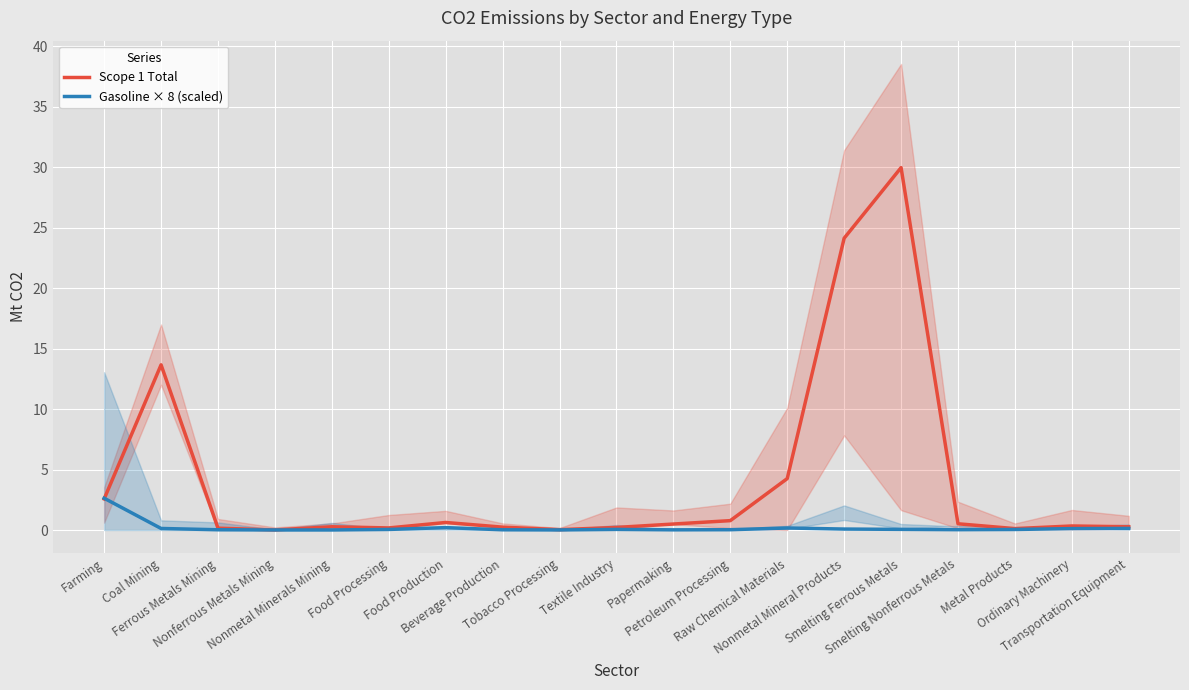

Reading right to left, what are all the values shown in this chart?

Scope 1 Total: 0.3	0.3	0.1	0.5	30.0	24.1	4.3	0.8	0.5	0.2	0.0	0.2	0.6	0.2	0.3	0.0	0.1	13.7	2.6
Gasoline × 8 (scaled): 0.1	0.1	0.0	0.0	0.1	0.1	0.2	0.0	0.0	0.1	0.0	0.0	0.2	0.0	0.0	0.0	0.0	0.1	2.6